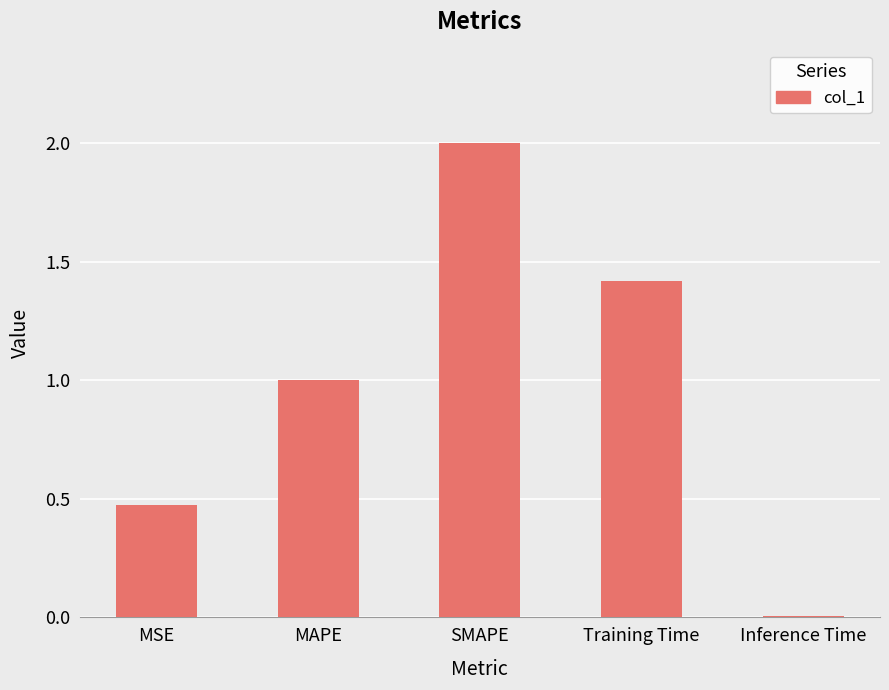

What is the label of the 5th bar from the left?

Inference Time